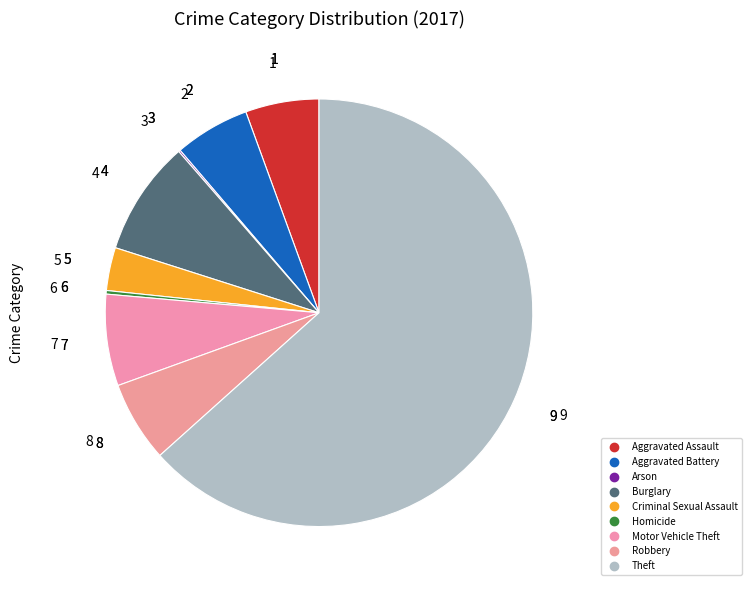

Which slice represents more than half of the pie?

Theft